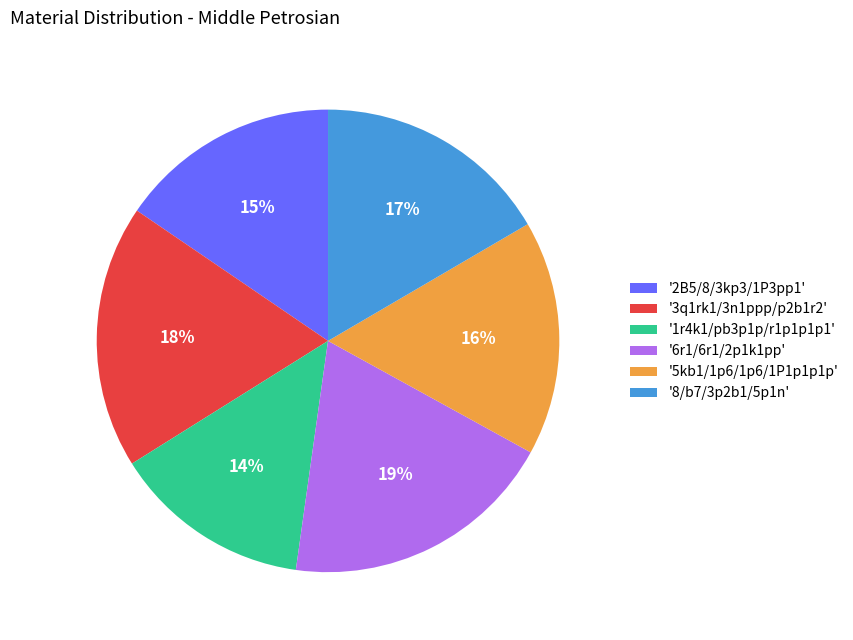

Which category has the smallest portion of the pie?

'1r4k1/pb3p1p/r1p1p1p1'